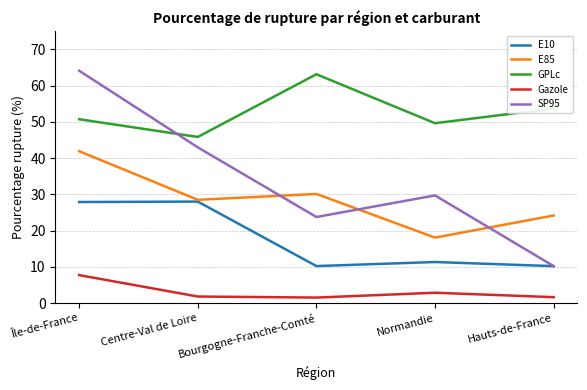

What is the spread (max minus min) of values at Bourgogne-Franche-Comté?

61.6